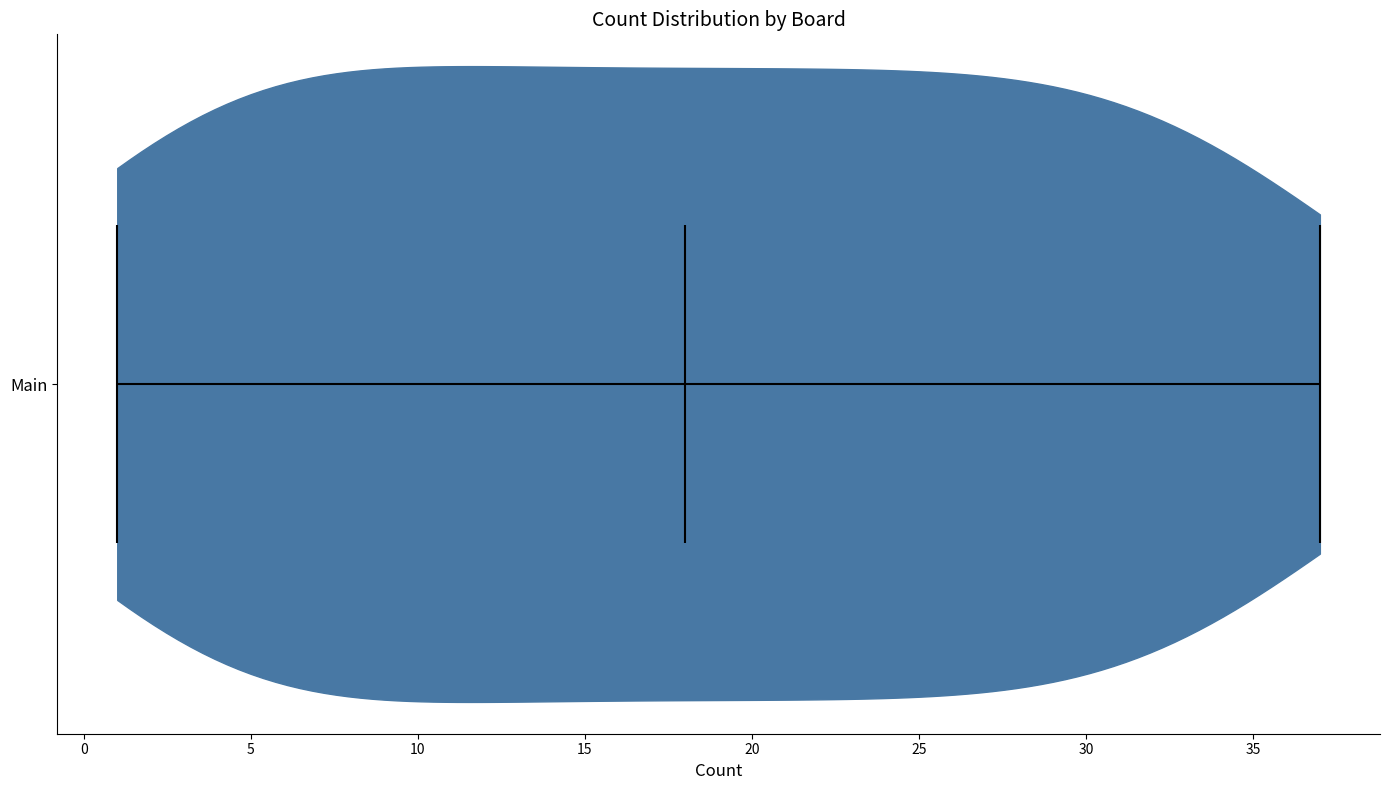

Where does the median line of the violin for Main sit on the x-axis? The values are not printed on the chart, so give them approximately, as read against the axis.

18